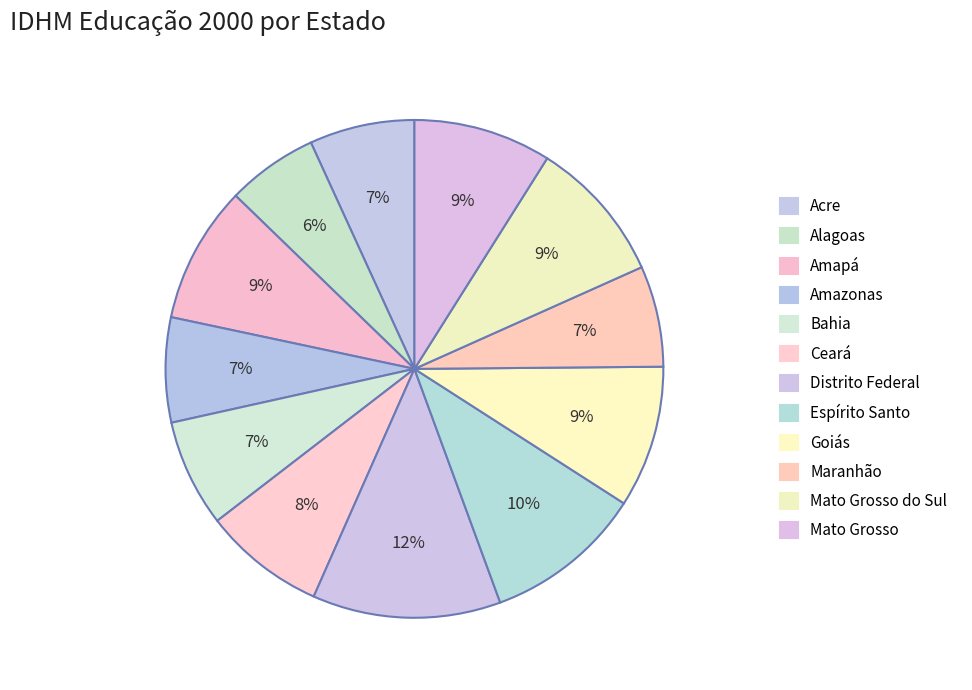

What is the largest slice in the pie chart?

Distrito Federal